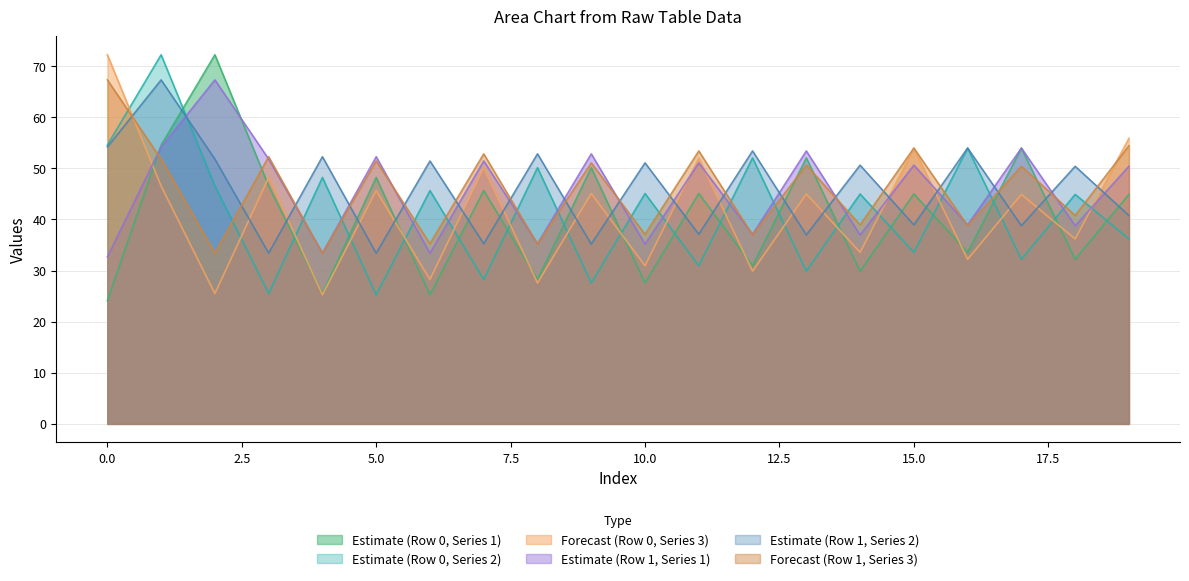

Reading right to left, list all the values displayed in this chart.

col_1_row0: 19=44.9	18=32.2	17=54.0	16=33.6	15=45.0	14=29.9	13=52.0	12=30.9	11=45.1	10=27.6	9=50.1	8=28.3	7=45.6	6=25.3	5=48.2	4=25.5	3=46.5	2=72.2	1=54.5	0=24.1
col_2_row0: 19=36.2	18=44.9	17=32.2	16=54.0	15=33.6	14=45.0	13=29.9	12=52.0	11=30.9	10=45.1	9=27.6	8=50.1	7=28.3	6=45.6	5=25.3	4=48.2	3=25.5	2=46.5	1=72.2	0=54.5
col_3_row0: 19=55.9	18=36.2	17=44.9	16=32.2	15=54.0	14=33.6	13=45.0	12=29.9	11=52.0	10=30.9	9=45.1	8=27.6	7=50.1	6=28.3	5=45.6	4=25.3	3=48.2	2=25.5	1=46.5	0=72.2
col_1_row1: 19=50.4	18=38.8	17=54.0	16=38.9	15=50.6	14=37.0	13=53.4	12=37.1	11=51.1	10=35.2	9=52.8	8=35.2	7=51.4	6=33.4	5=52.3	4=33.4	3=51.8	2=67.3	1=54.2	0=32.7
col_2_row1: 19=40.8	18=50.4	17=38.8	16=54.0	15=38.9	14=50.6	13=37.0	12=53.4	11=37.1	10=51.1	9=35.2	8=52.8	7=35.2	6=51.4	5=33.4	4=52.3	3=33.4	2=51.8	1=67.3	0=54.2
col_3_row1: 19=54.4	18=40.8	17=50.4	16=38.8	15=54.0	14=38.9	13=50.6	12=37.0	11=53.4	10=37.1	9=51.1	8=35.2	7=52.8	6=35.2	5=51.4	4=33.4	3=52.3	2=33.4	1=51.8	0=67.3